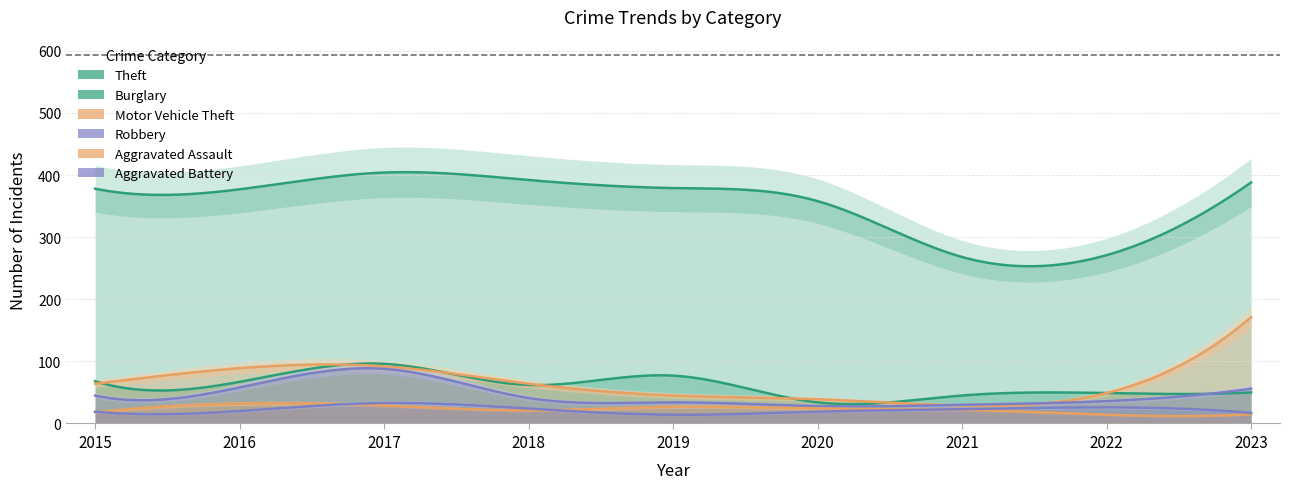

Between 2017 and 2018, which is larger?

2017